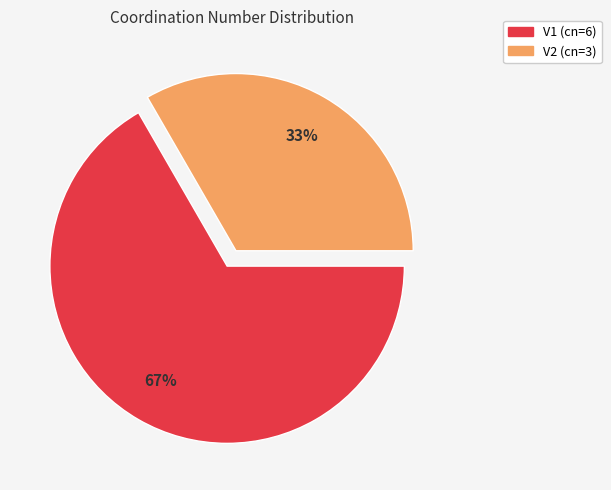

What percentage is the V2 slice, to the nearest percent?

33%